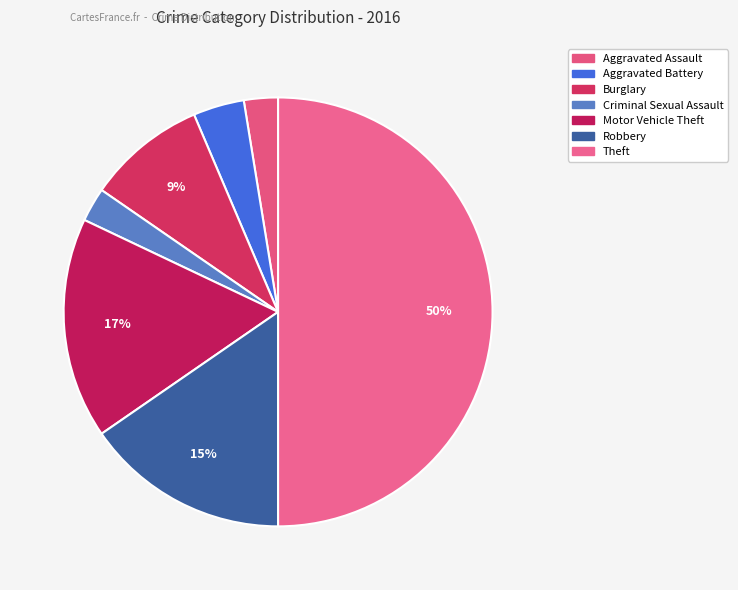

Which has a higher value, Robbery or Aggravated Battery?

Robbery